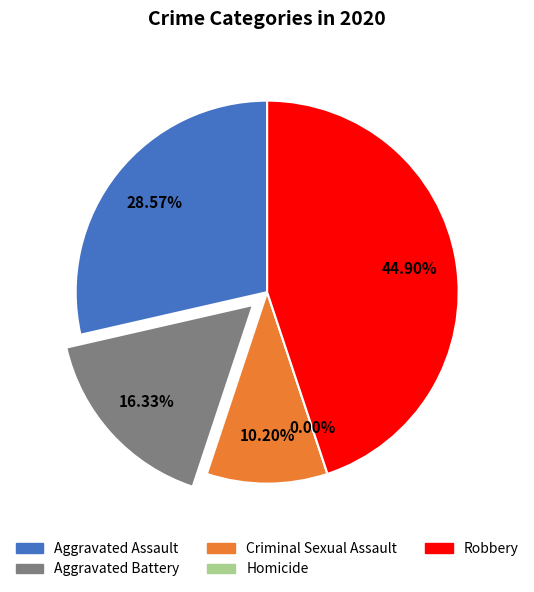

To the nearest percent, what portion does Aggravated Assault represent?

29%